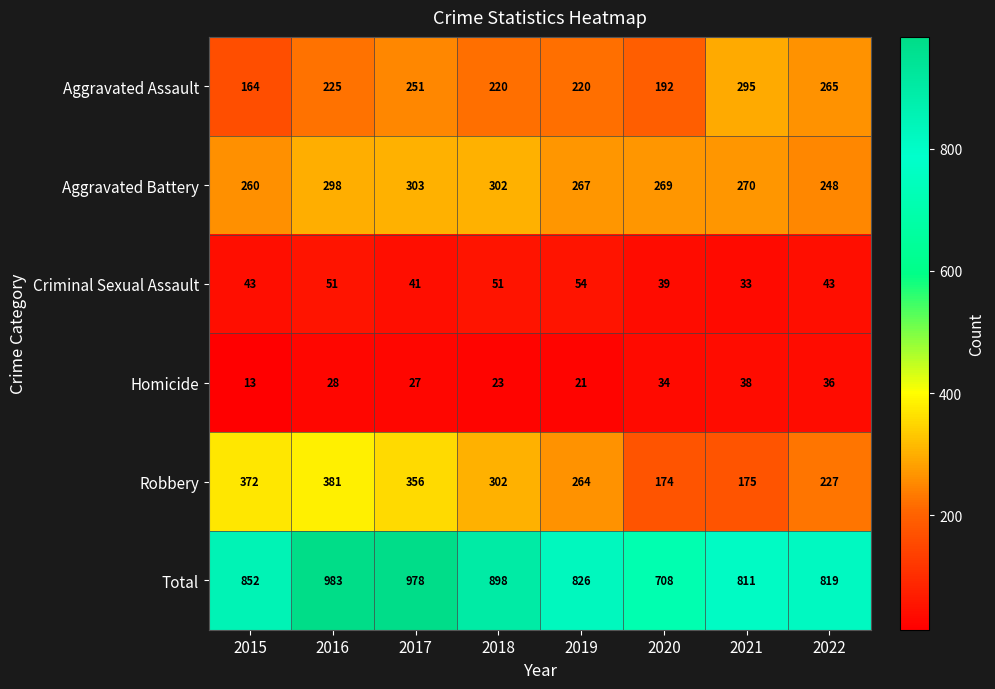

At which category does the chart reach its minimum across all series?

2015